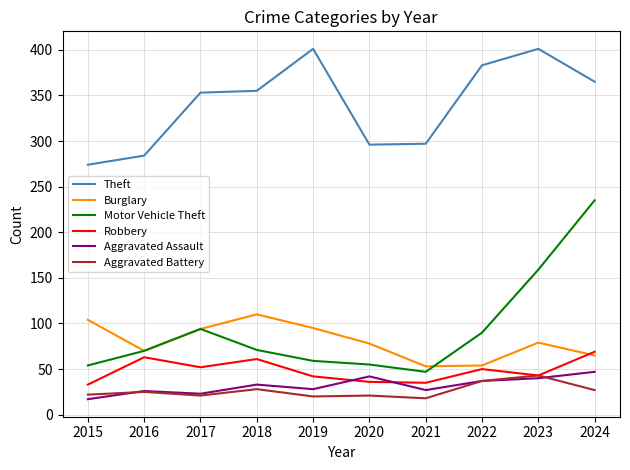

What is the greatest value displayed?

401